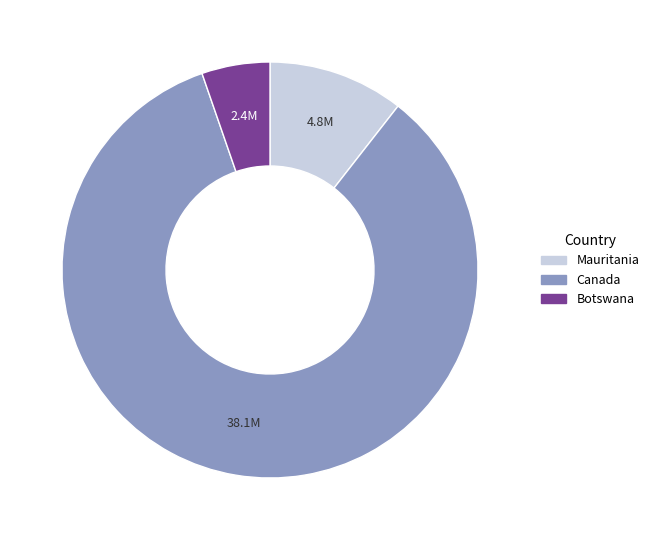

Does any single category account for the majority?

Yes